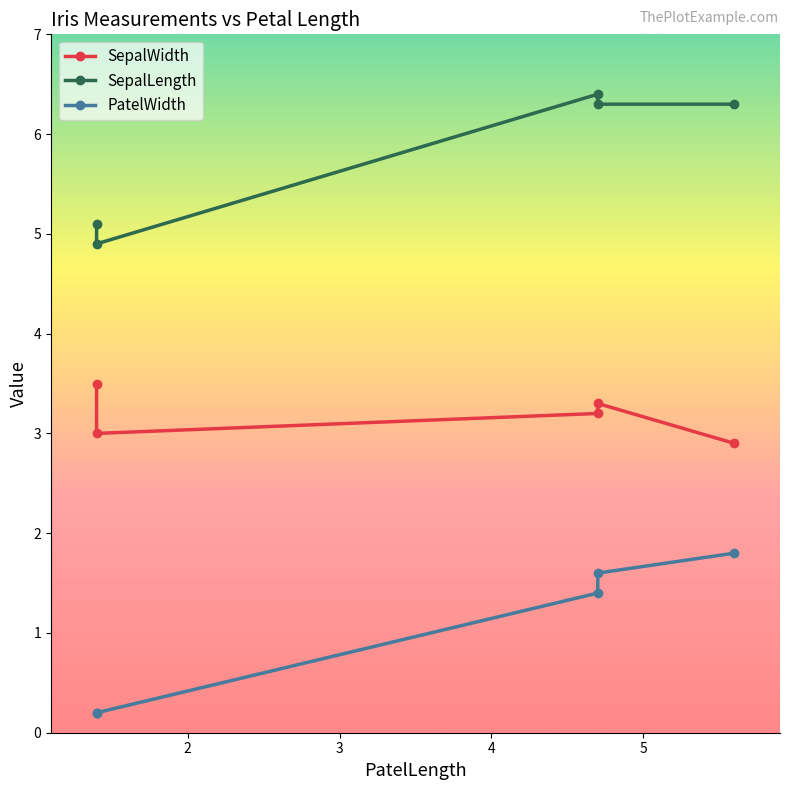

Which series has the largest total across all categories?

SepalLength